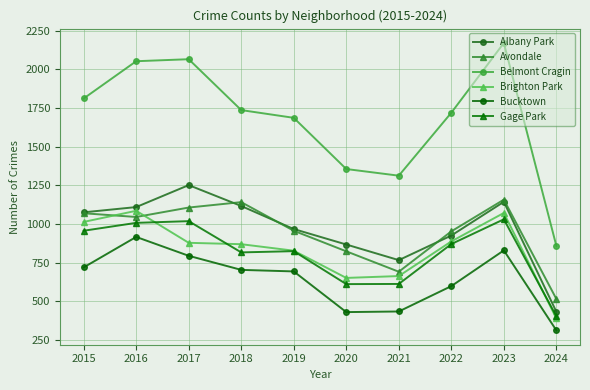

Count the number of categories in the chart.

10